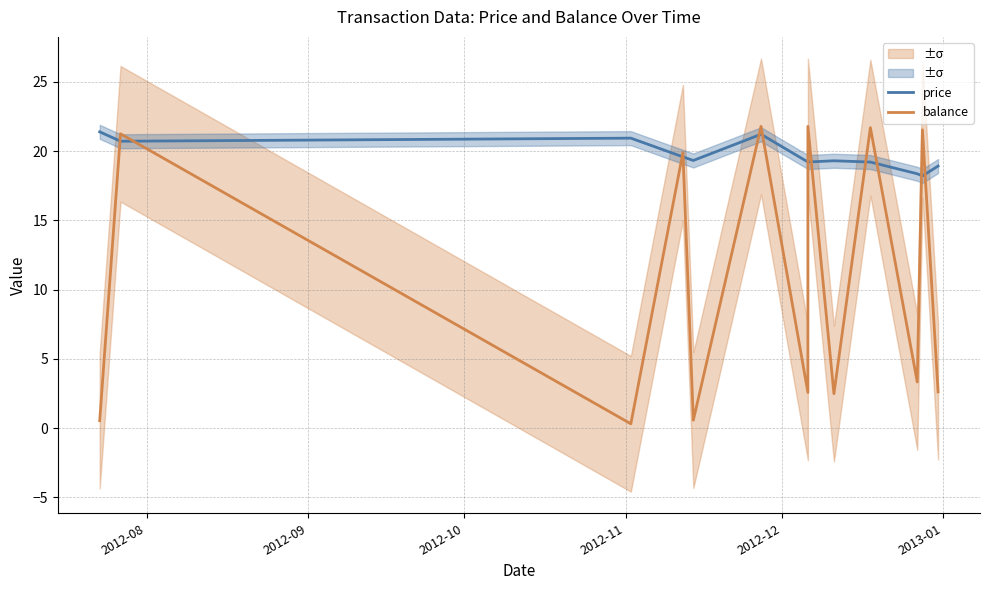

List the series in order of their overall mean, highest first.

price, balance